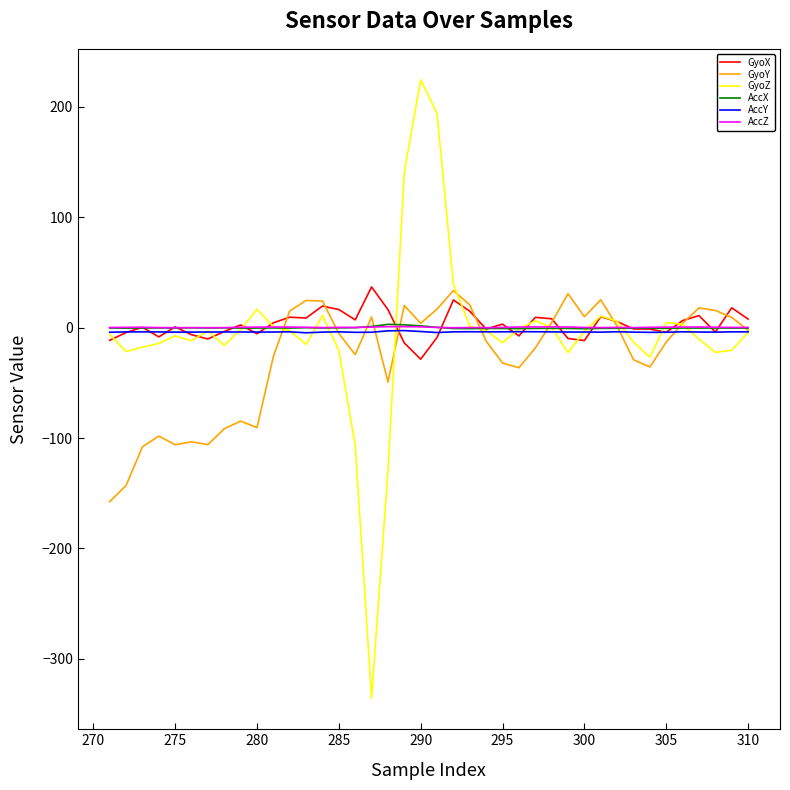

Which series has the widest spread of values?

GyoZ